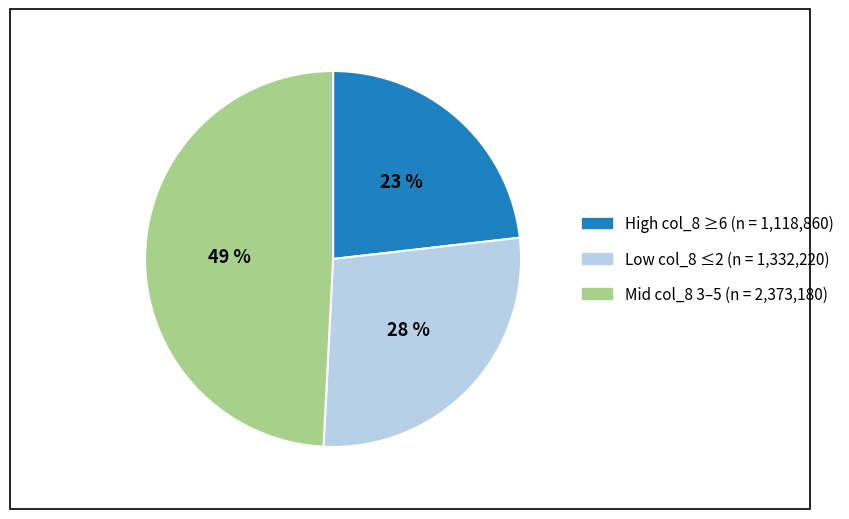

To the nearest percent, what is the average slice percentage?

33%